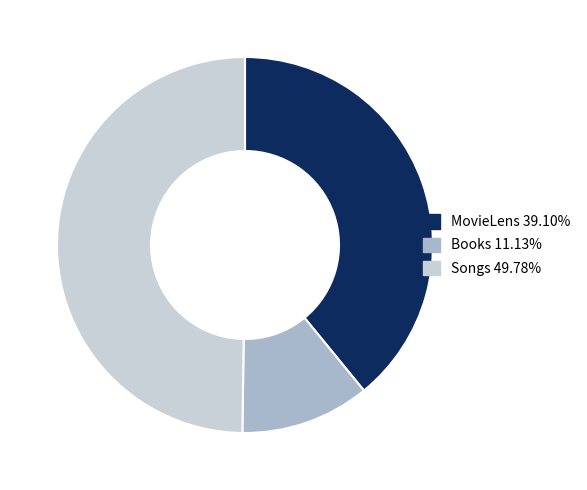

Rank the categories by value from lowest to highest.

Books, MovieLens, Songs